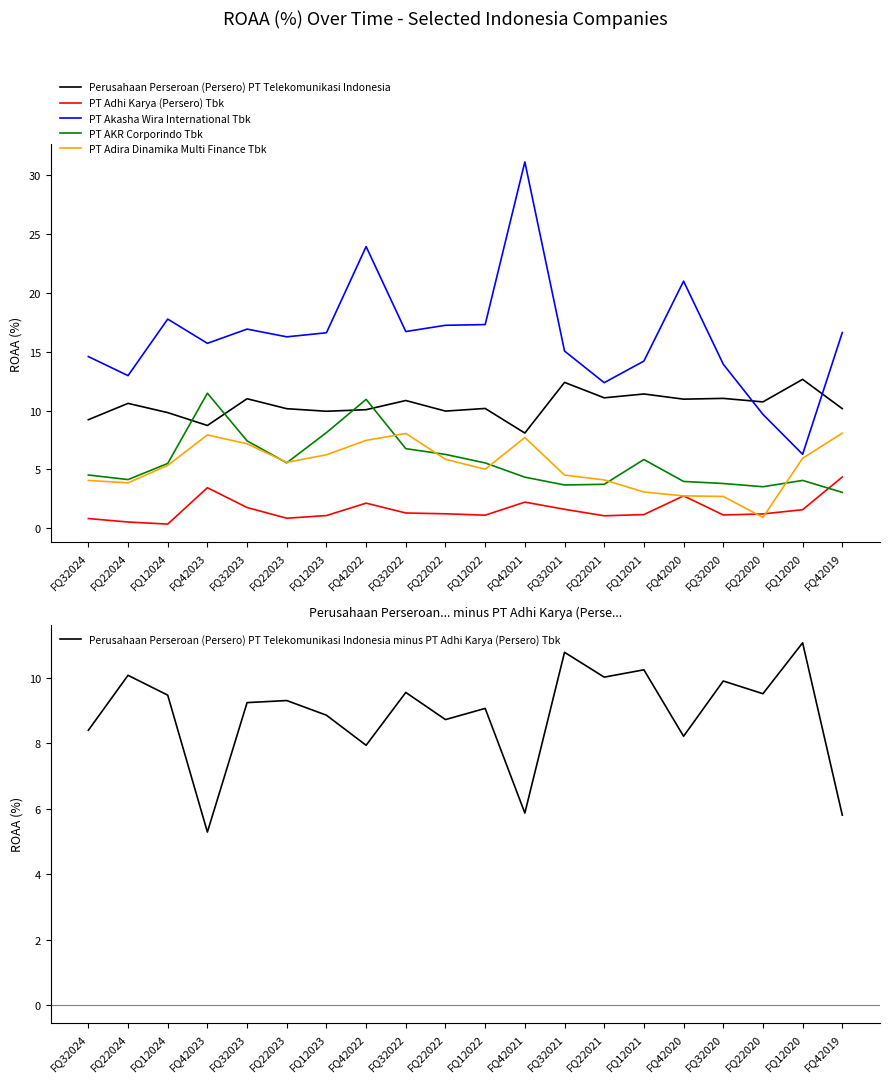

Between FQ42022 and FQ12022, which series saw the biggest shift?

PT Akasha Wira International Tbk